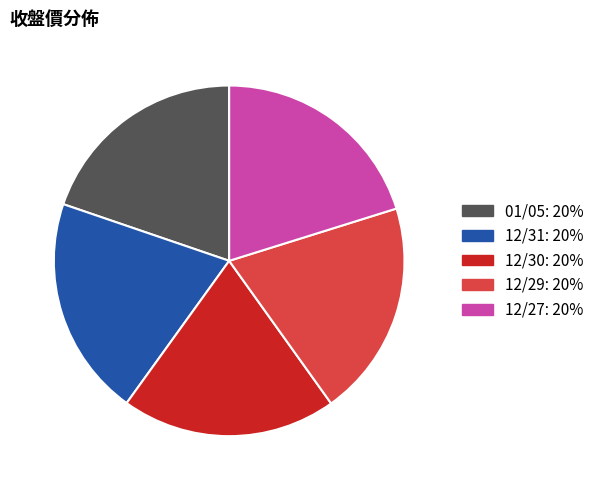

Do 12/27 and 01/05 together represent more than half of the pie?

No